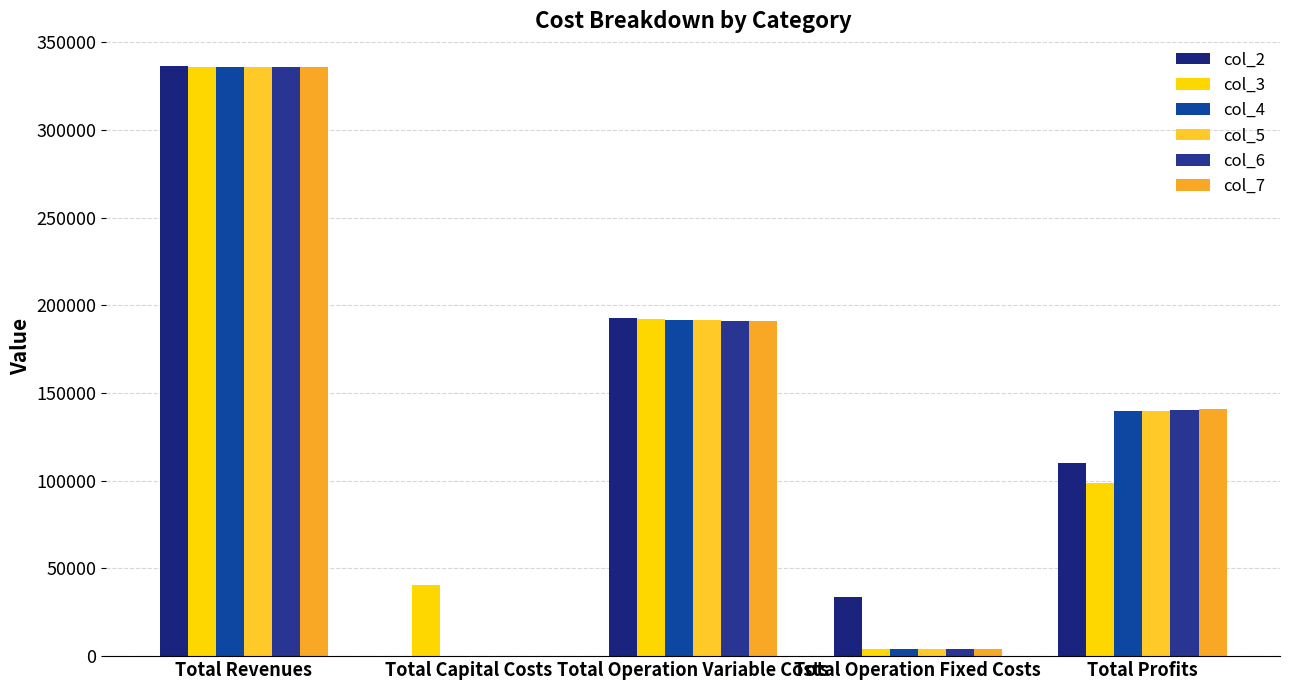

Between Total Operation Variable Costs and Total Capital Costs, which is larger?

Total Operation Variable Costs